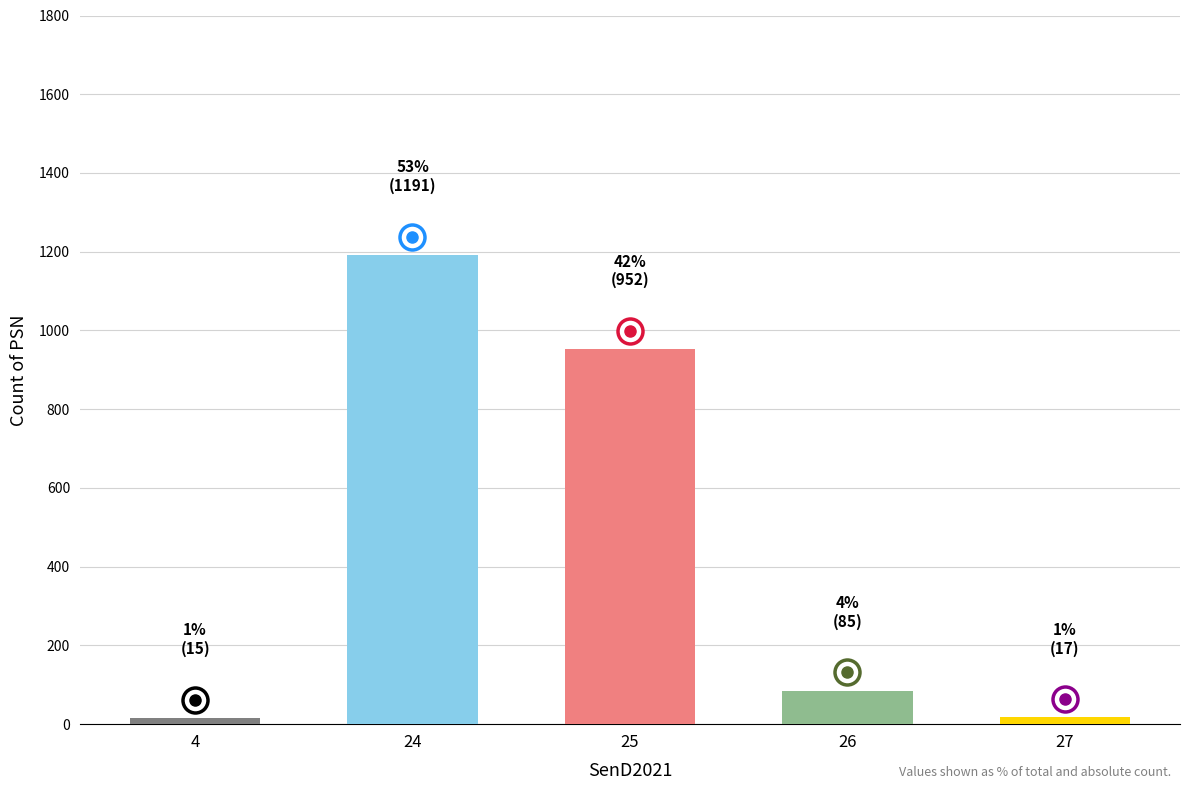

What is the greatest value displayed?

1191